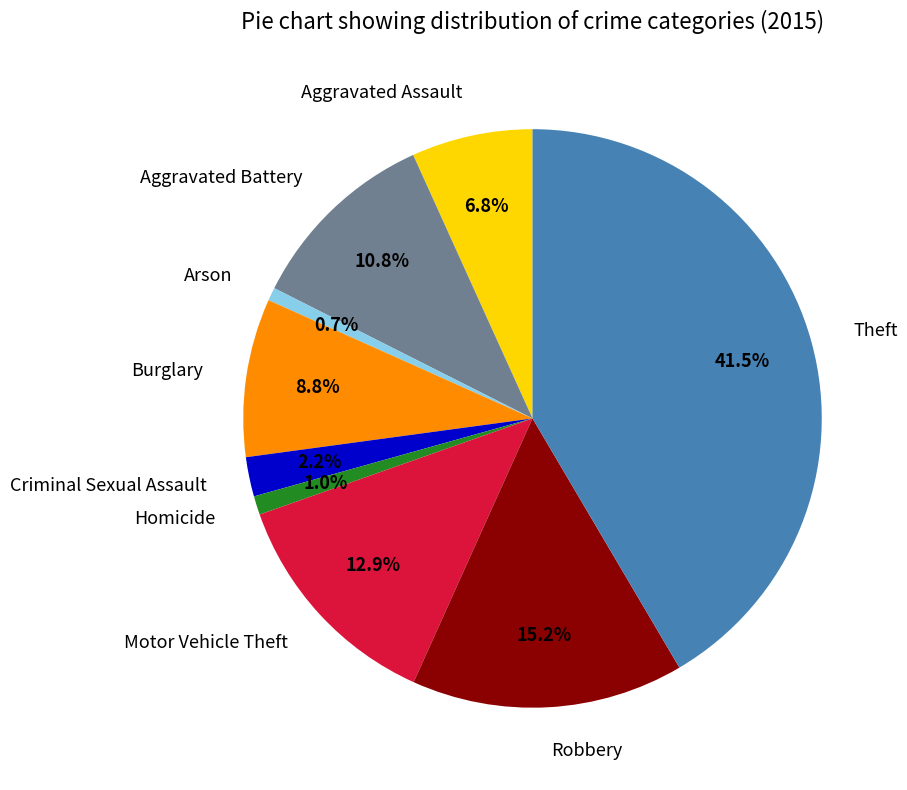

Count the number of slices in the pie.

9